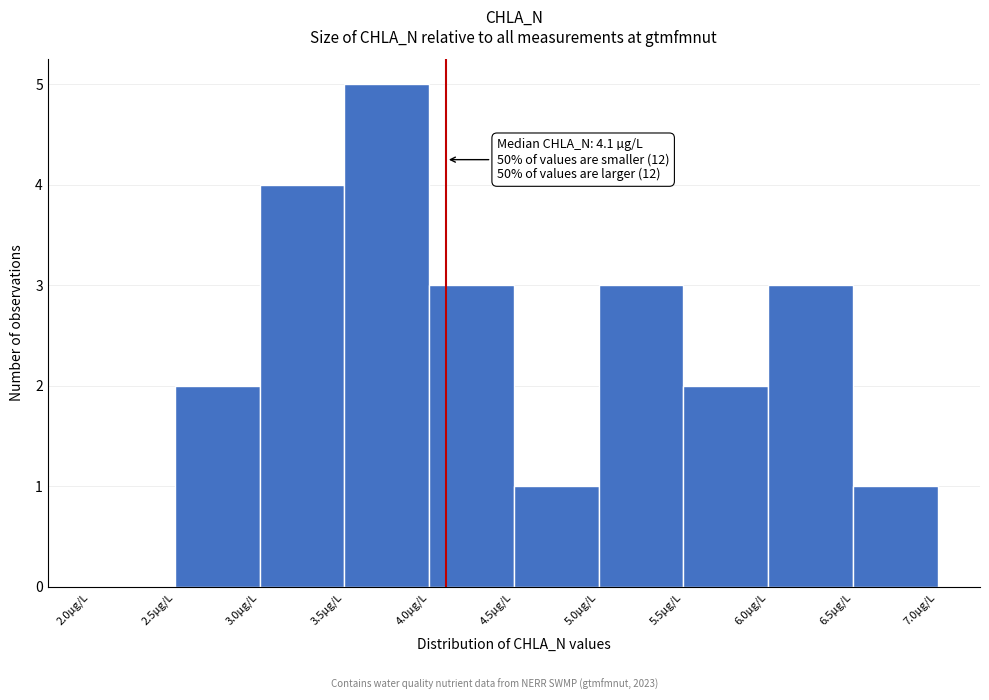

Over which range of the x-axis is the bar tallest?

3.5 to 4.0